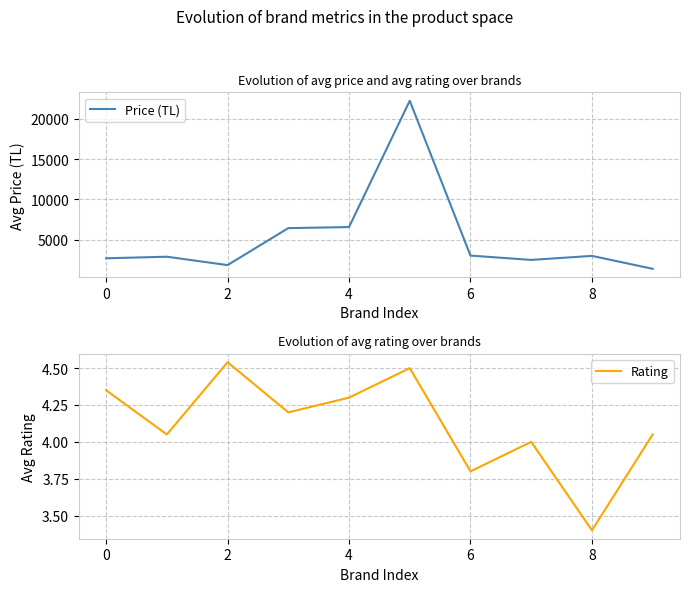

List the series in order of their peak value, lowest first.

Rating, Price (TL)